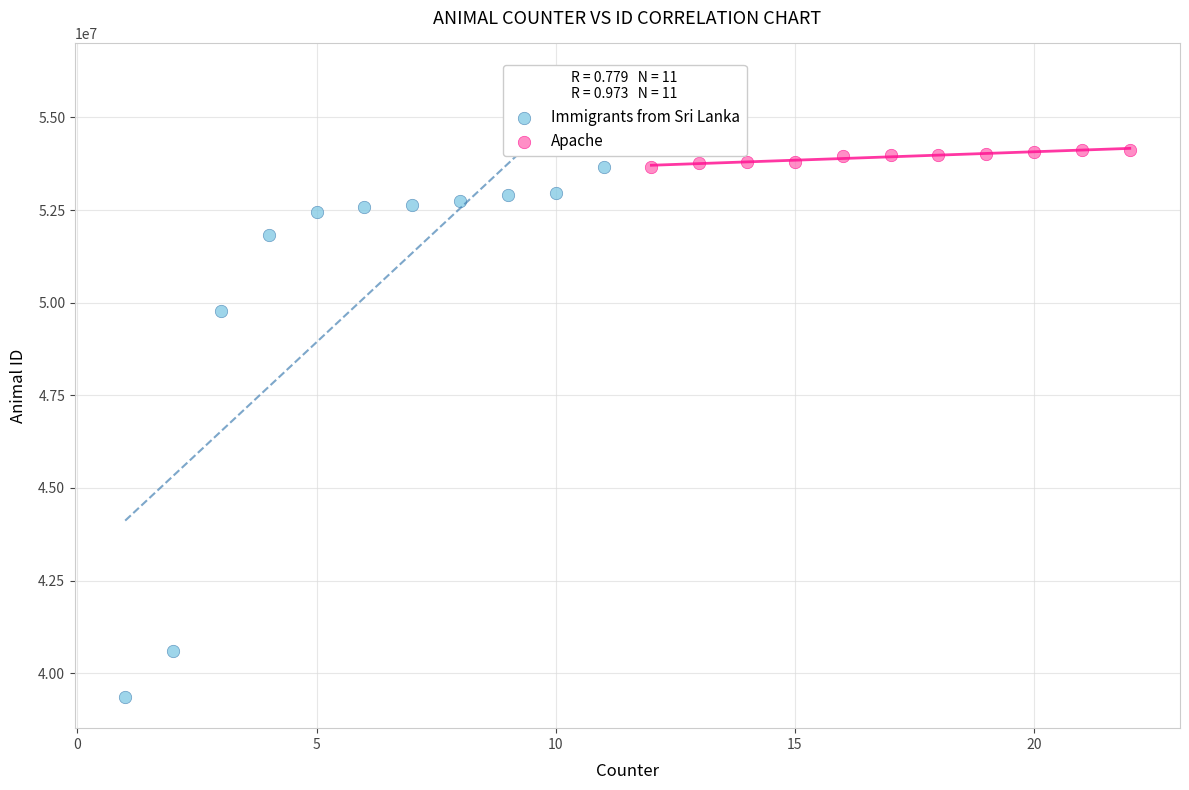

Which series contains the lowest Y value?

Immigrants from Sri Lanka